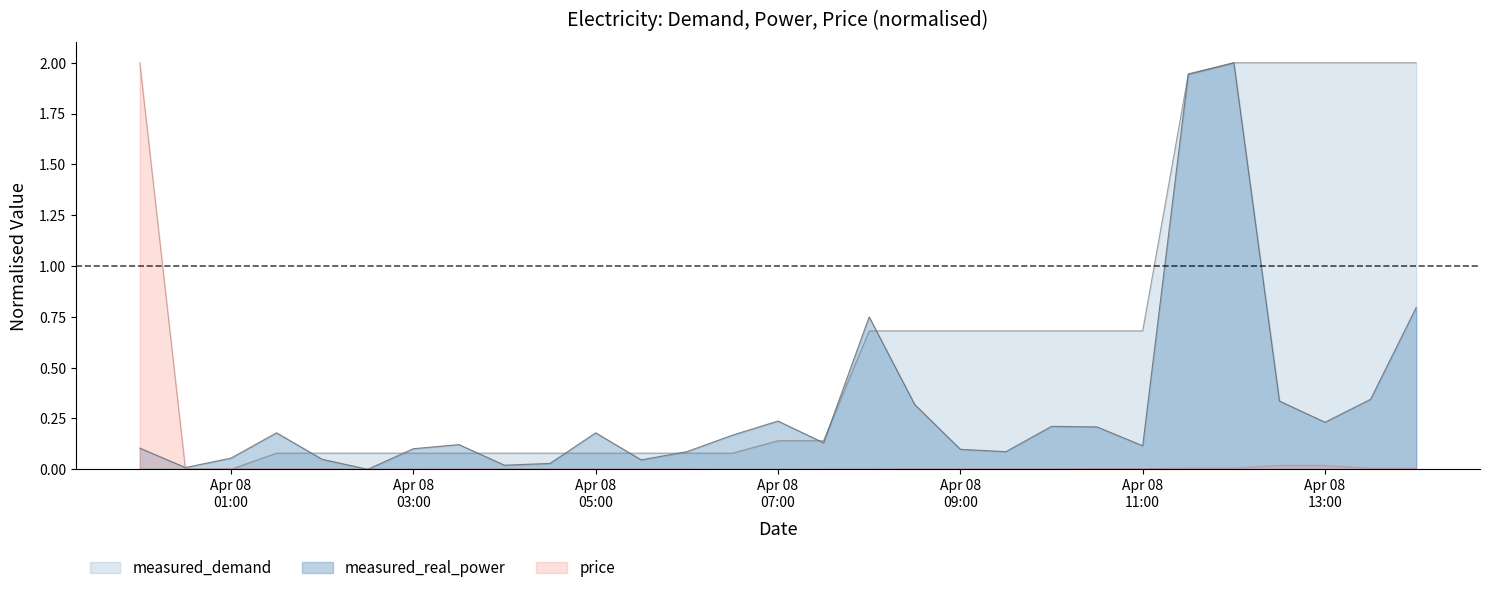

How many lines are shown in the chart?

3